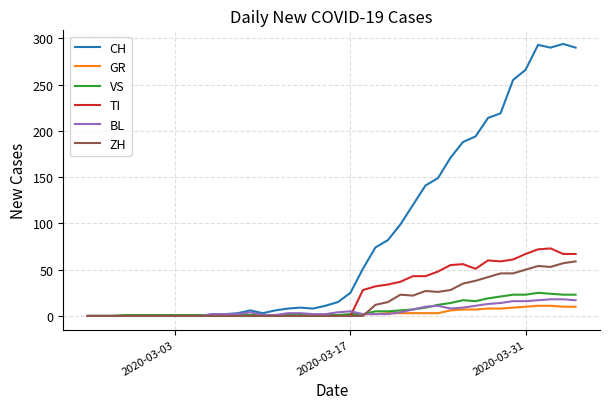

What is the difference between the maximum and minimum values in the VS series?

25